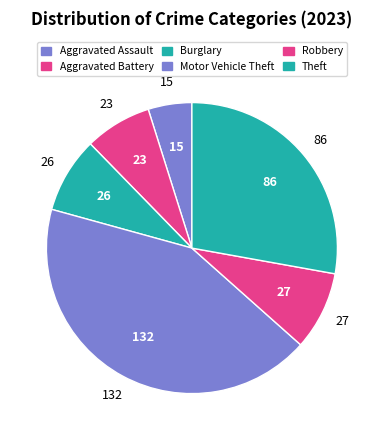

To the nearest percent, what portion does Aggravated Battery represent?

7%